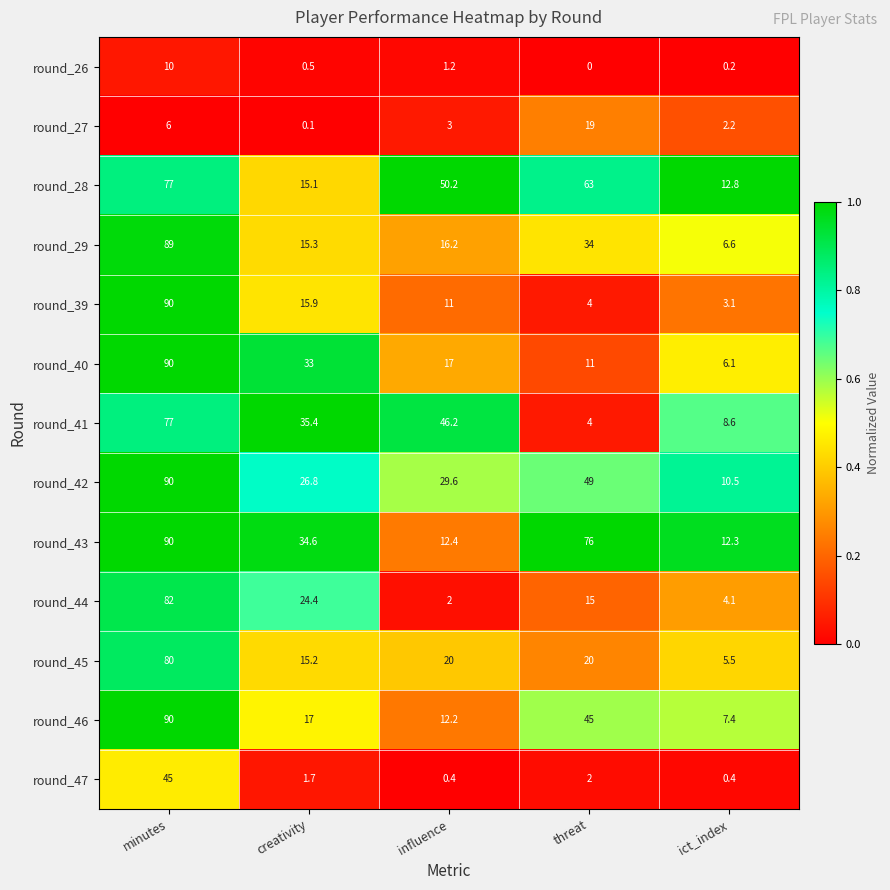

At which label does round_27 first exceed 3?

minutes